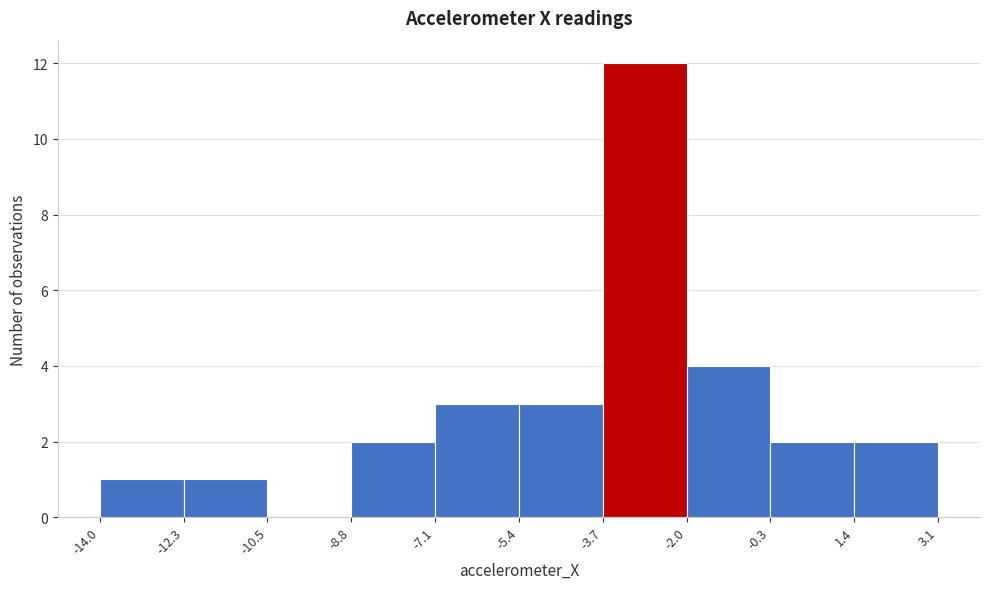

Reading left to right, transcribe this chart: for each bar, give the range it covers on the x-axis and its height. The values are not printed on the chart, so give them approximately, as read against the axis.

-14.0 to -12.3: 1
-12.3 to -10.5: 1
-10.5 to -8.8: 0
-8.8 to -7.1: 2
-7.1 to -5.4: 3
-5.4 to -3.7: 3
-3.7 to -2.0: 12
-2.0 to -0.3: 4
-0.3 to 1.4: 2
1.4 to 3.1: 2